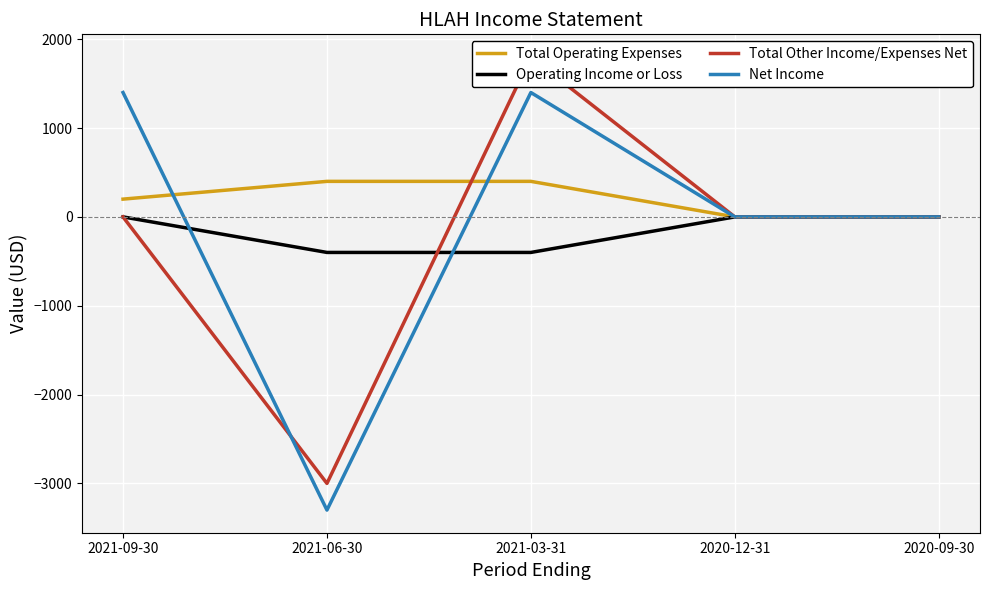

What is the maximum value for Net Income?

1400